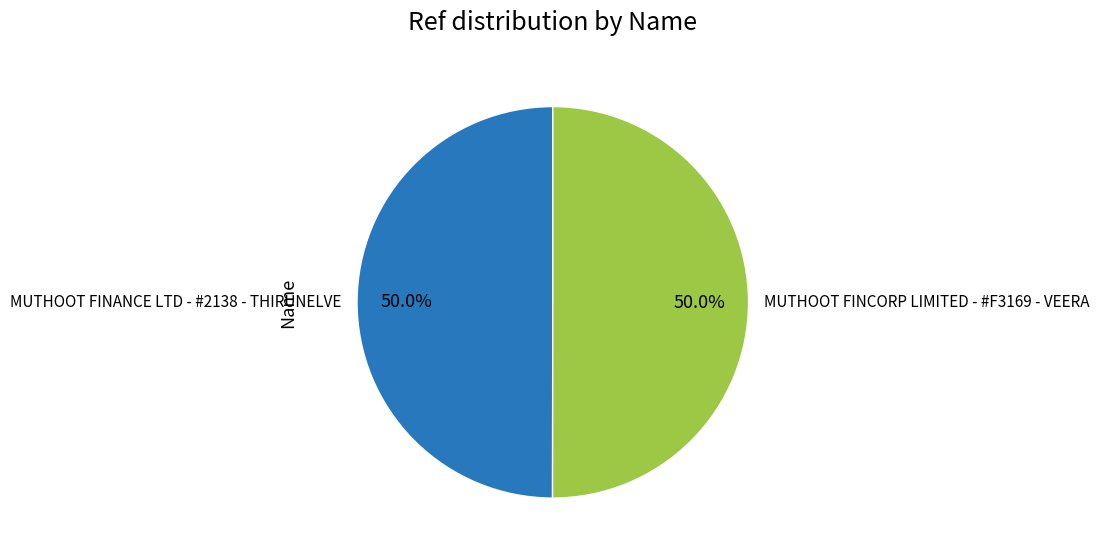

Is it true that MUTHOOT FINANCE LTD - #2138 - THIRUNELVE is 50% of the pie?

True